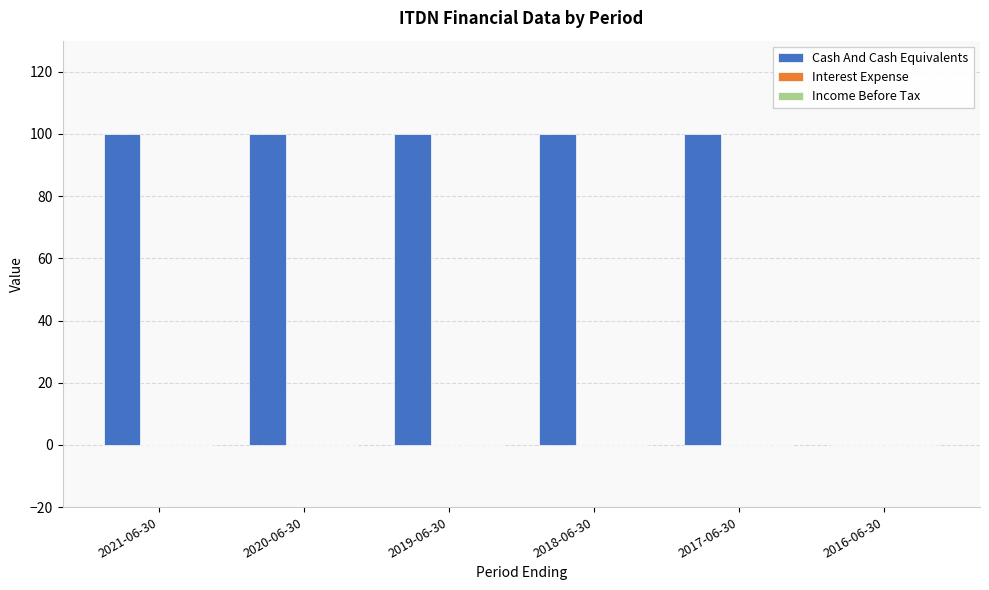

Are the bars horizontal?

No